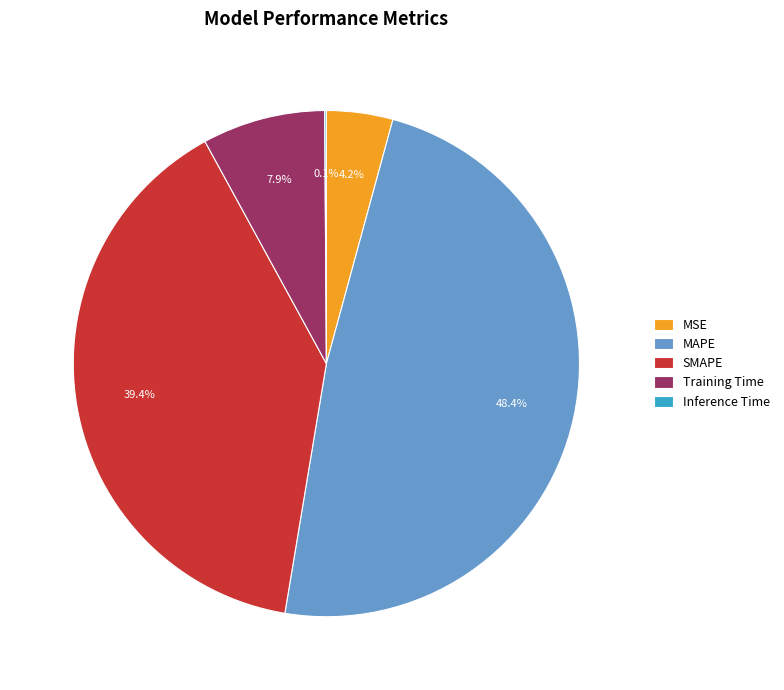

Which category has the biggest portion of the pie?

MAPE